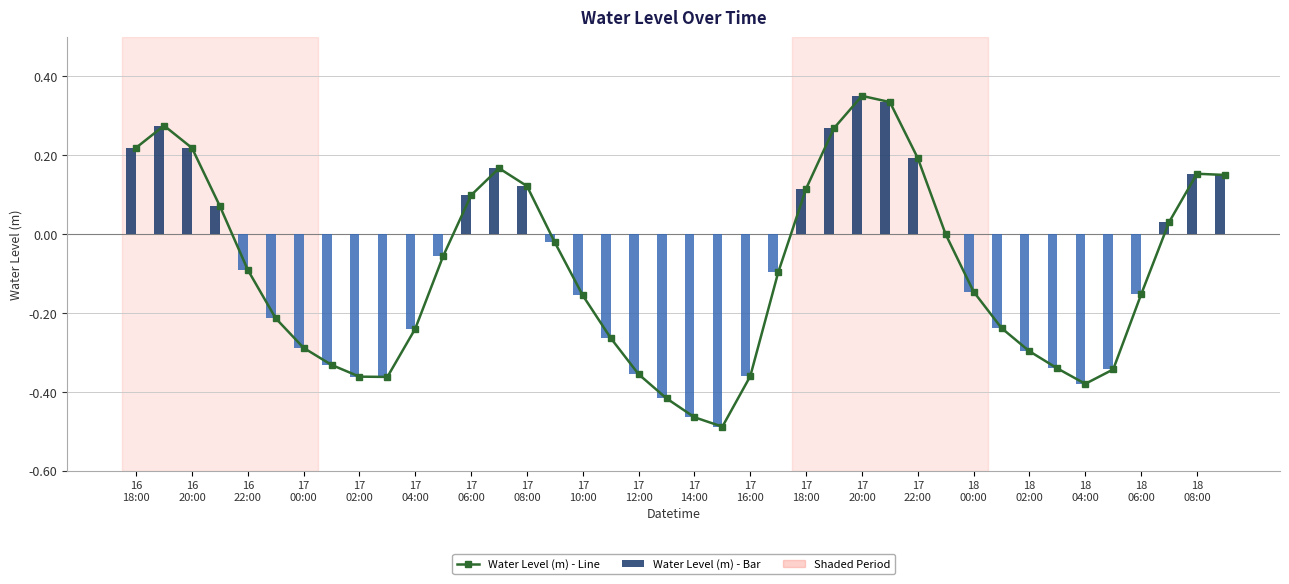

At how many categories does at least one series exceed 0?

15